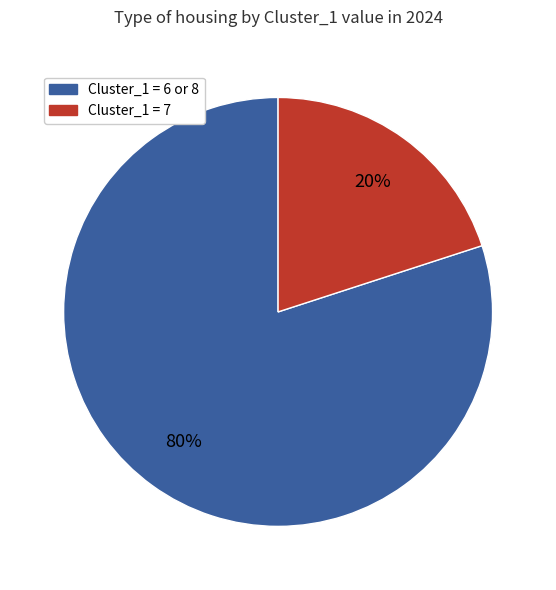

Is there a majority slice in this chart?

Yes